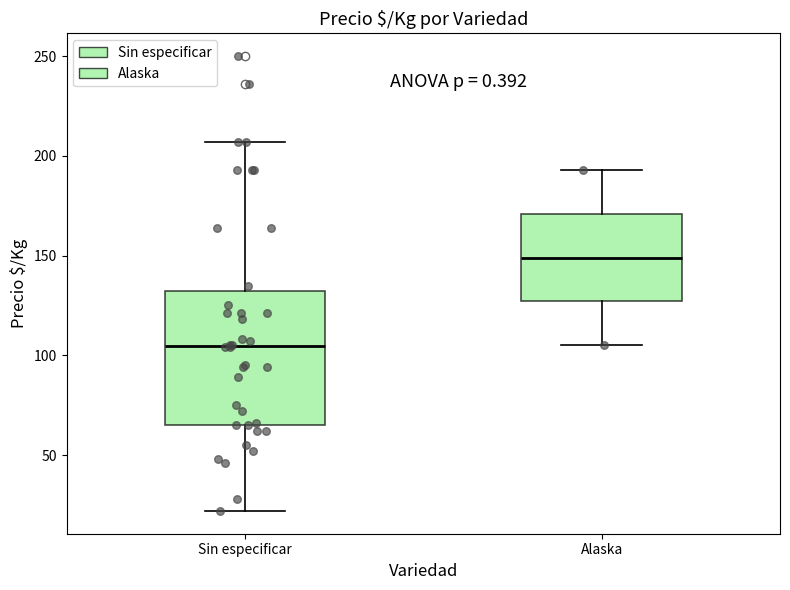

Comparing the boxes themselves (not the whiskers), which one is the tallest?

Sin especificar